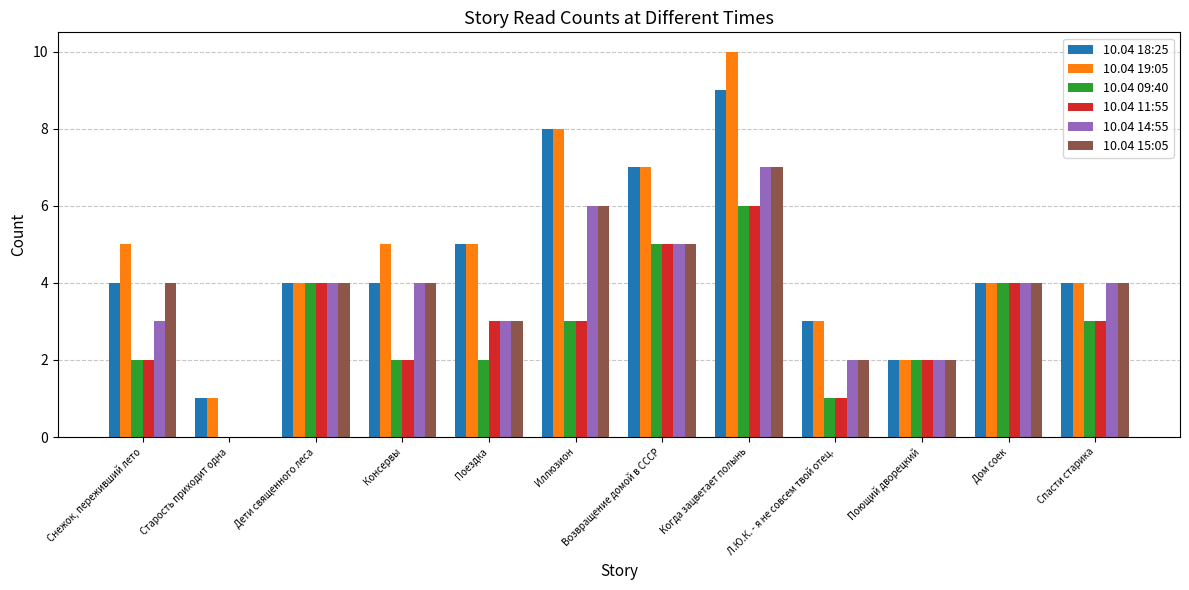

Which category has the highest value in the 10.04 14:55 series?

Когда зацветает полынь